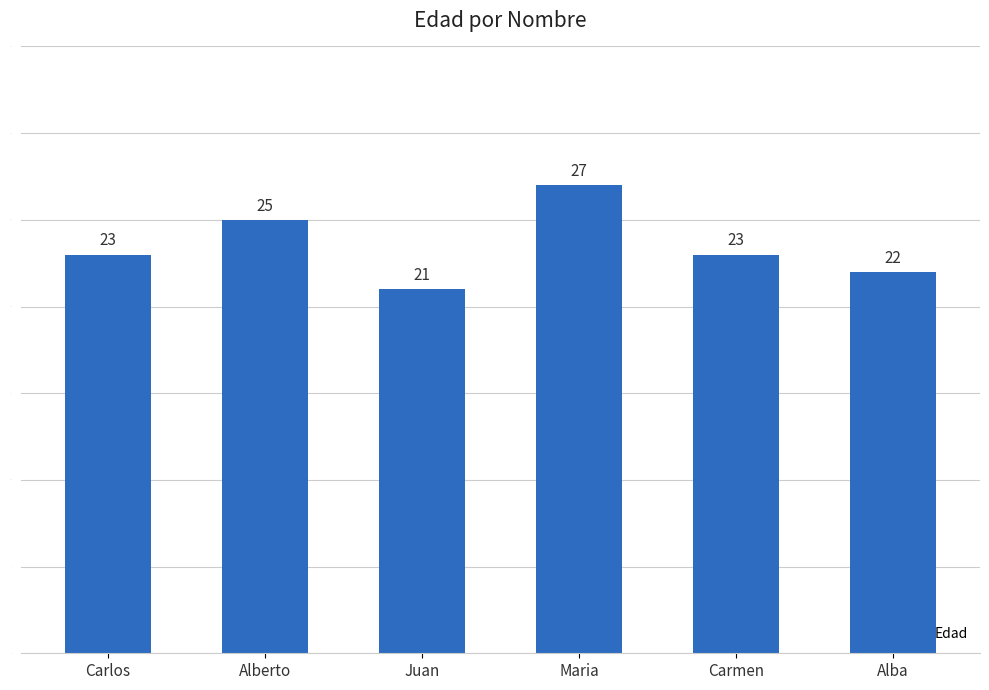

Reading right to left, list all the values displayed in this chart.

Alba=22	Carmen=23	Maria=27	Juan=21	Alberto=25	Carlos=23